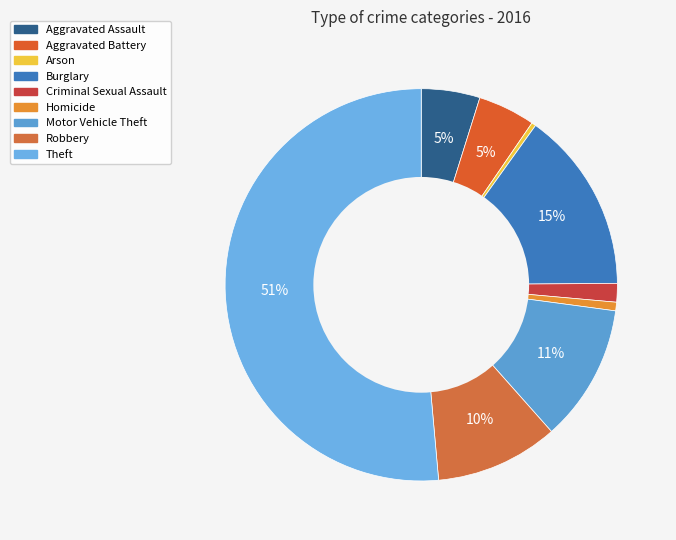

What is the change in value from Aggravated Battery to Criminal Sexual Assault?

-27